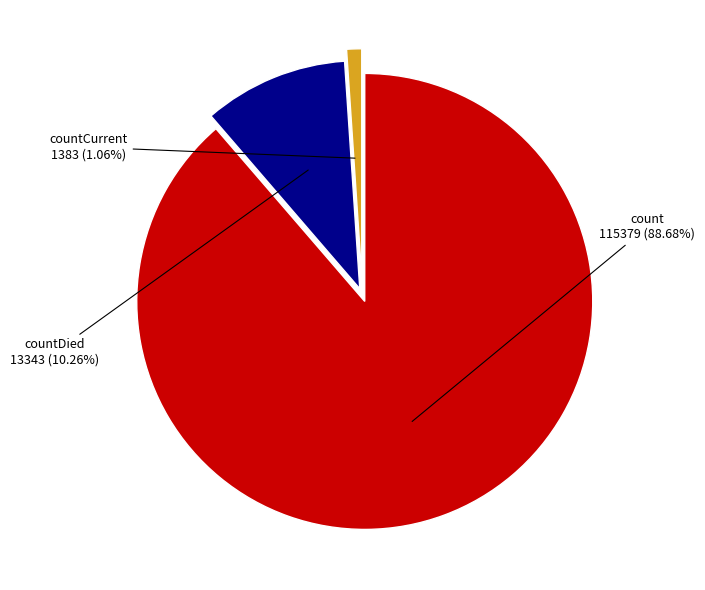

How many segments does this pie chart have?

3